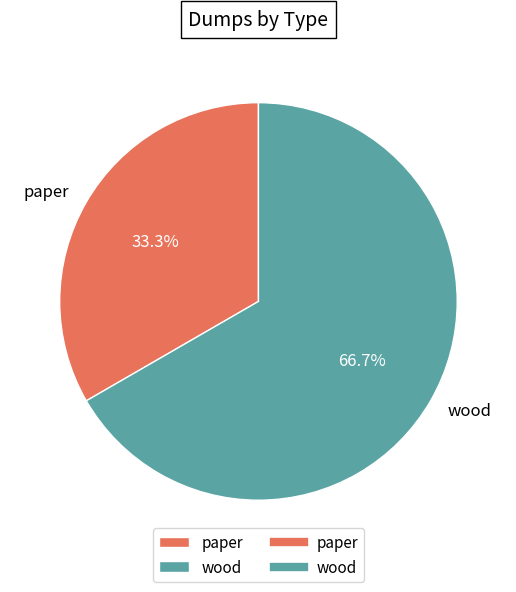

Does any single category account for the majority?

Yes